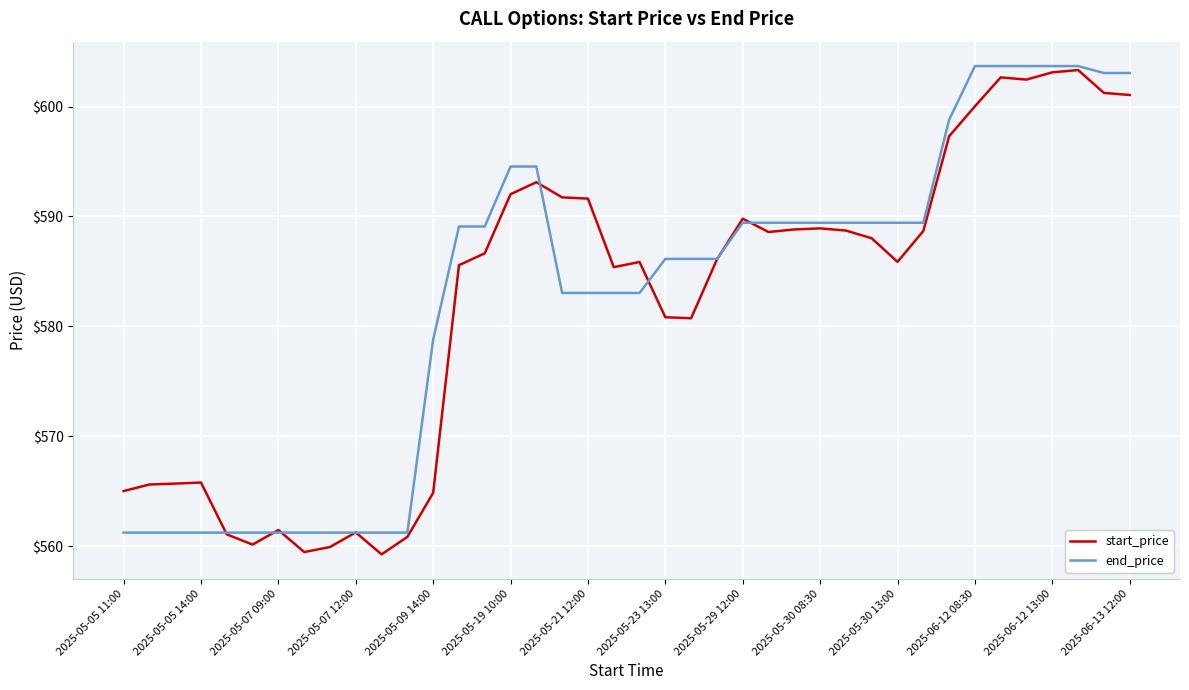

Which series has the largest range (max minus min)?

start_price